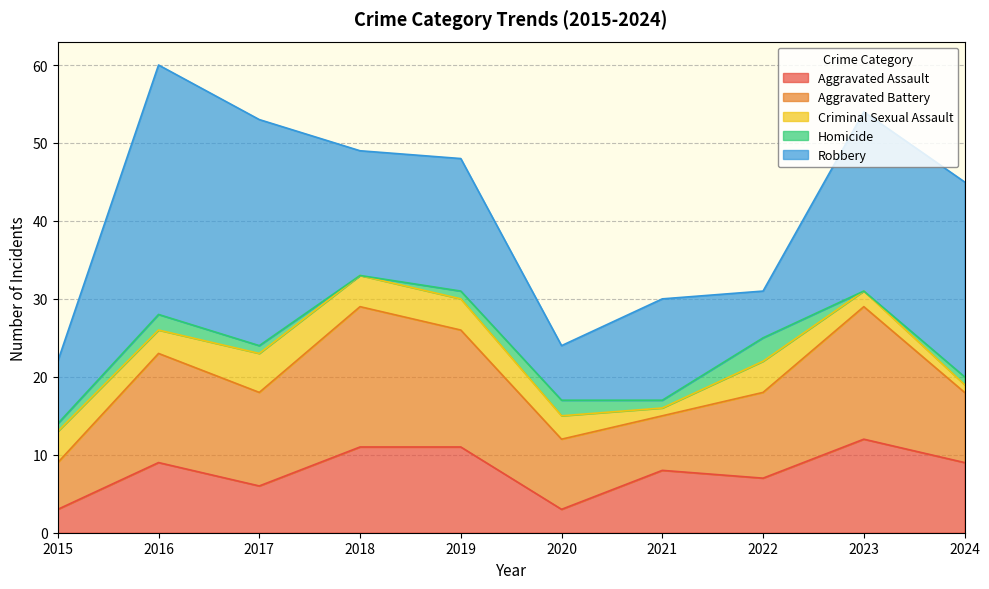

Which series has the largest total across all categories?

Robbery